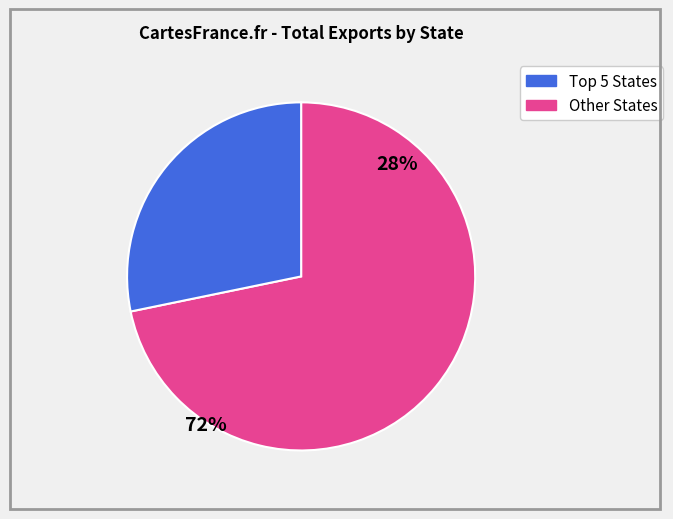

Is there any slice that represents more than half of the pie?

Yes